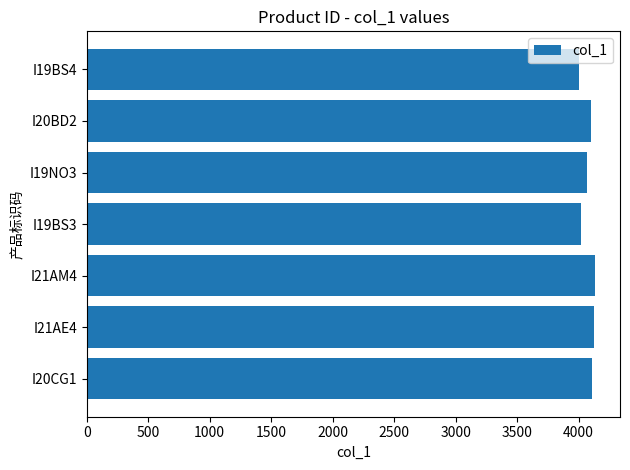

How many bars are there in total?

7